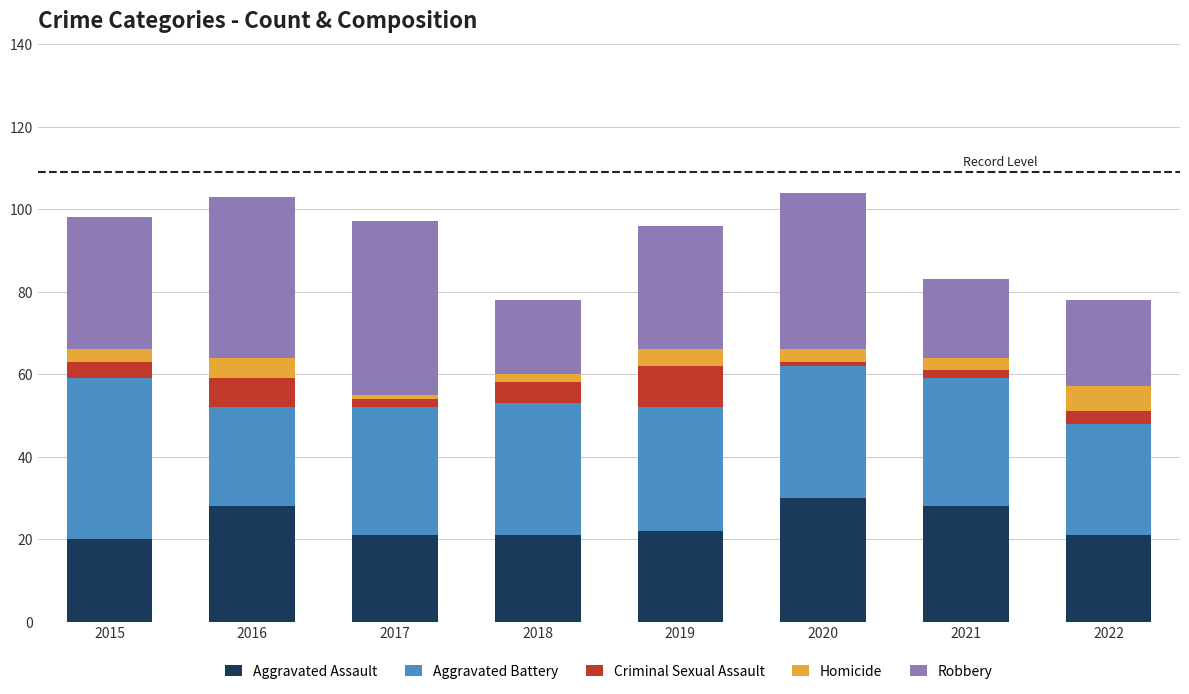

What is the total value across all series at 2016?

103